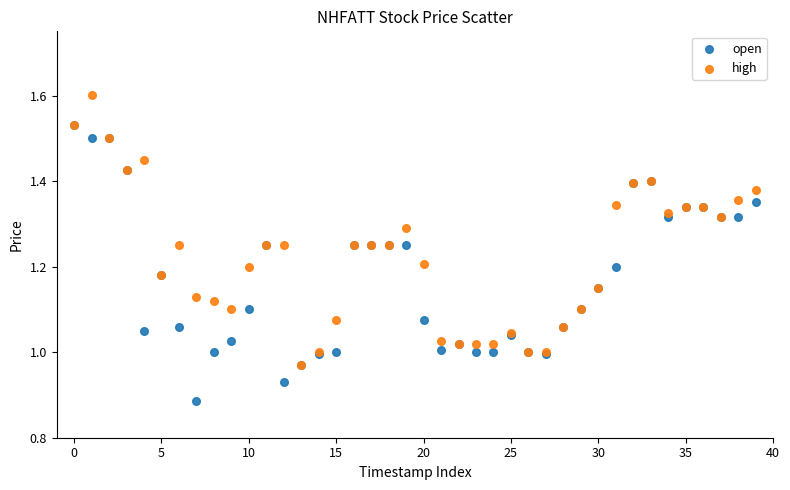

Which series contains the highest Y value?

high